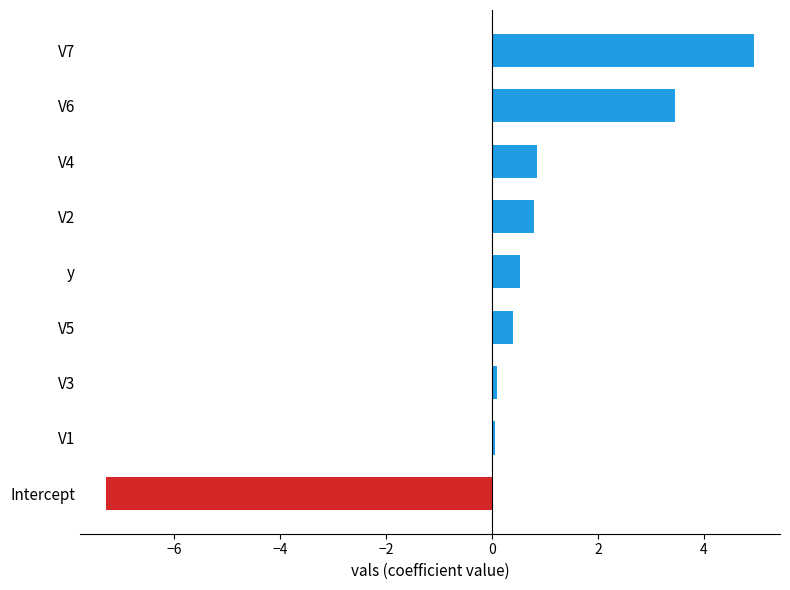

What value does the data have at V4?

0.8